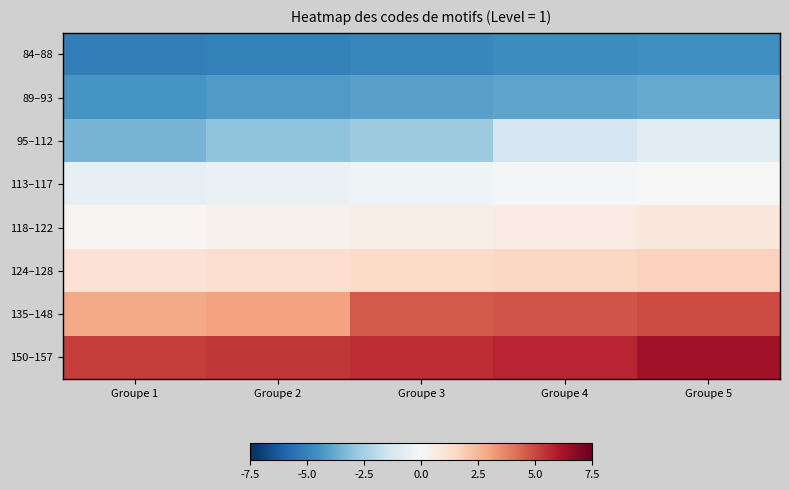

Between Groupe 4 and Groupe 3, which is larger?

Groupe 4